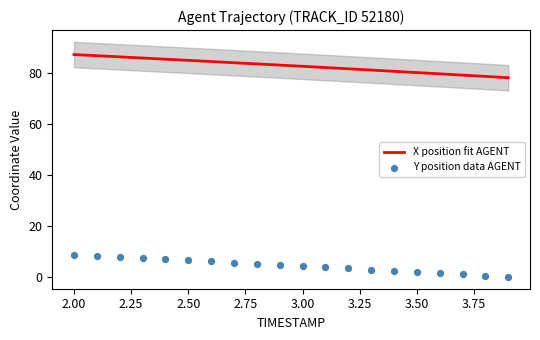

What is the minimum value for X position fit AGENT?

78.3